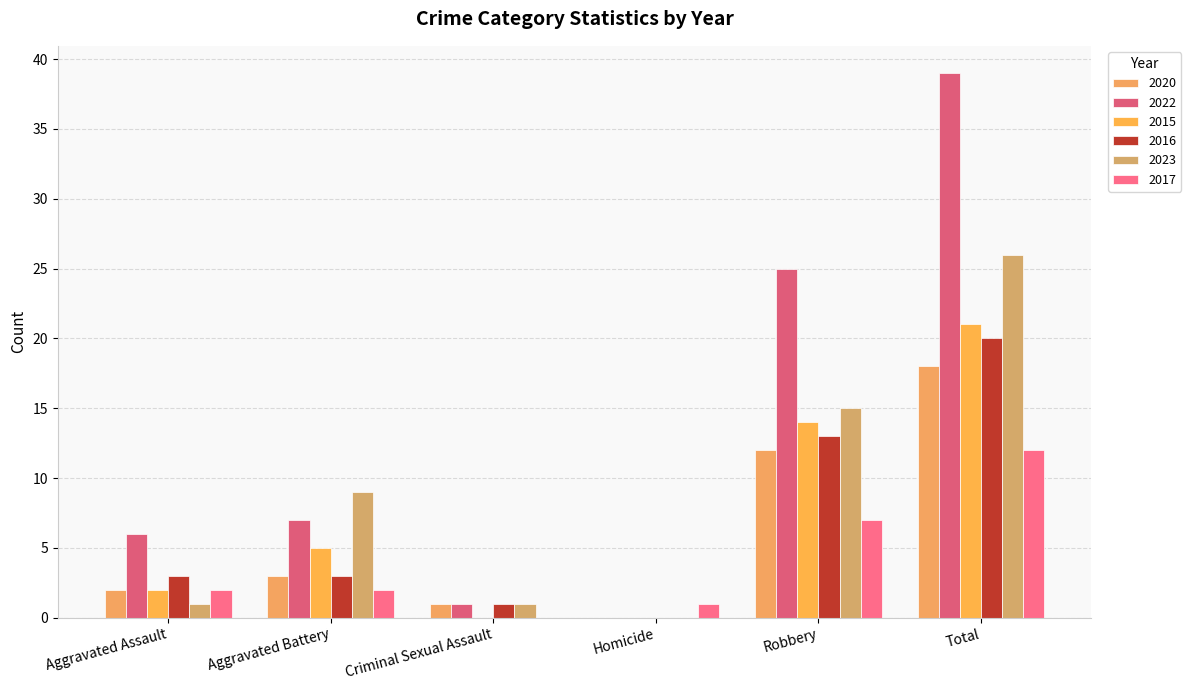

Are the bars horizontal?

No